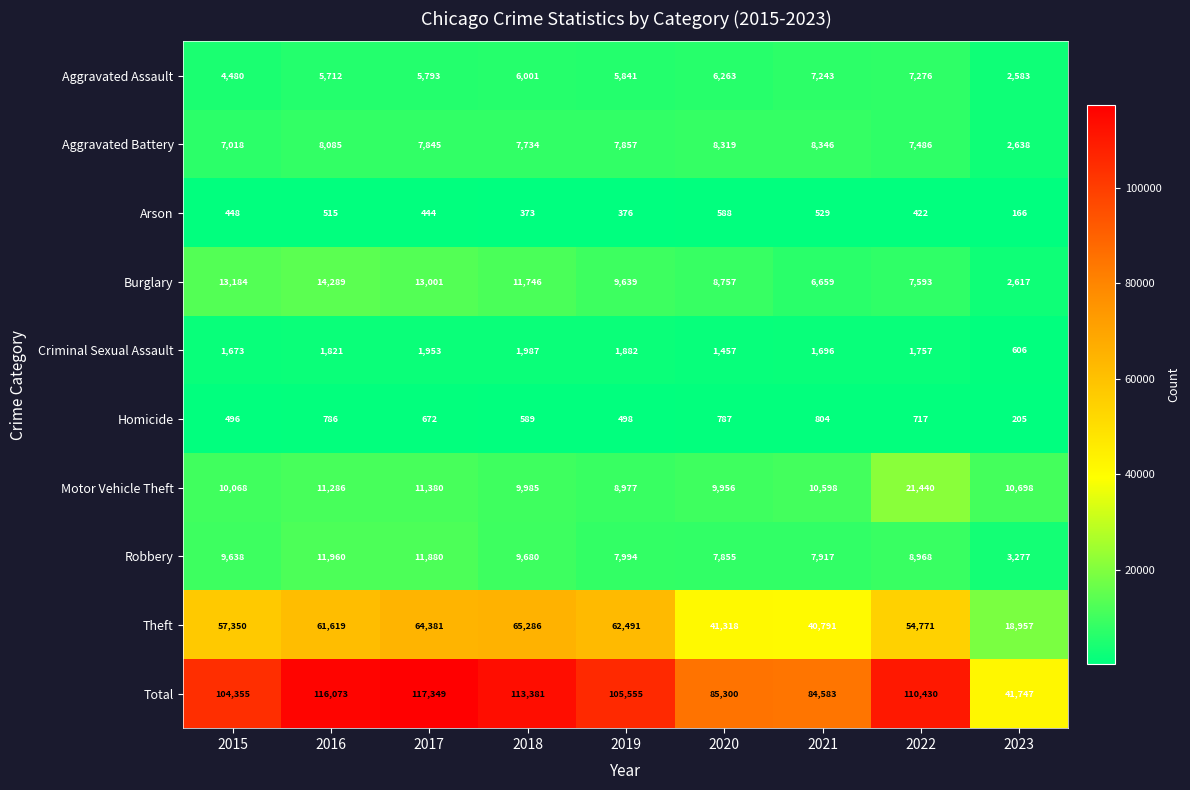

Which series has the widest spread of values?

Total